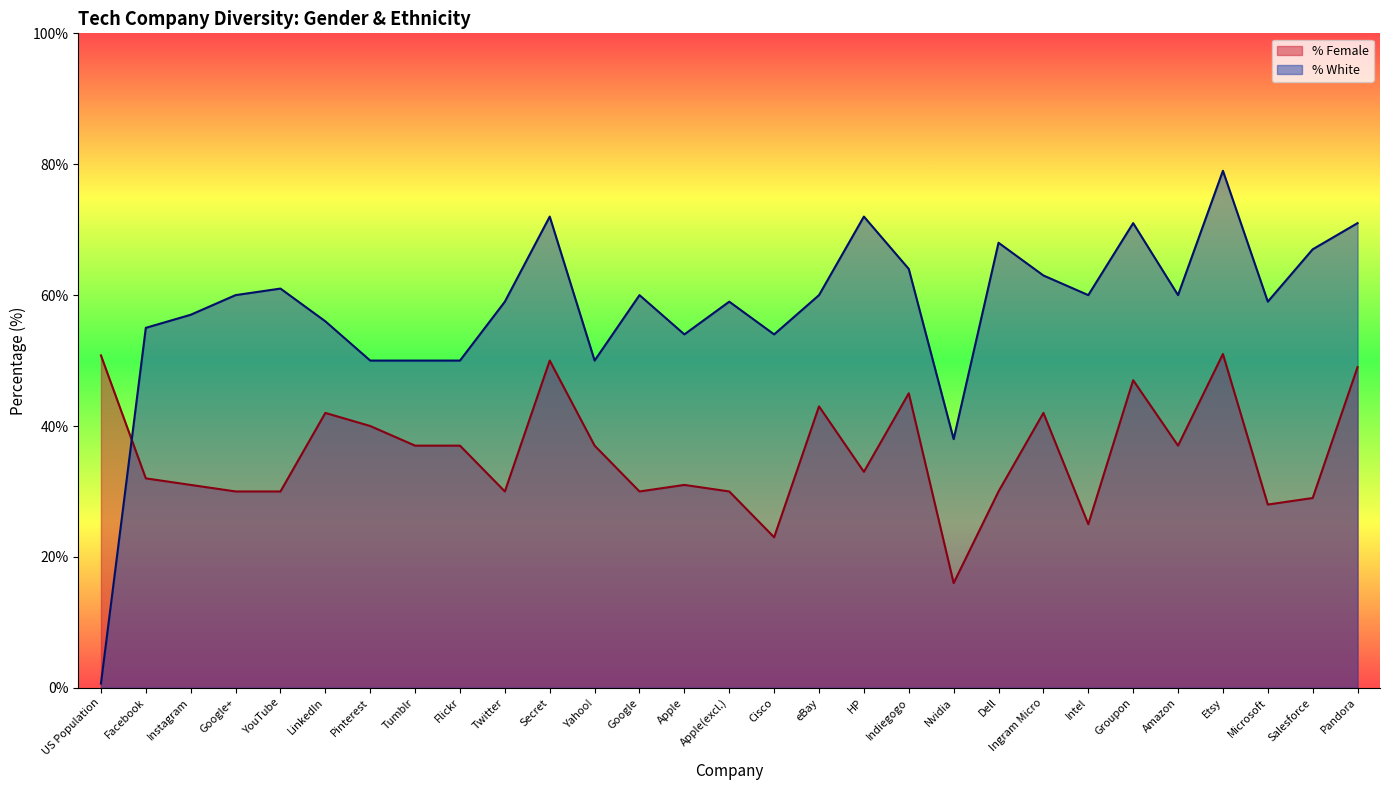

True or false: % White and % Female intersect in this chart.

True